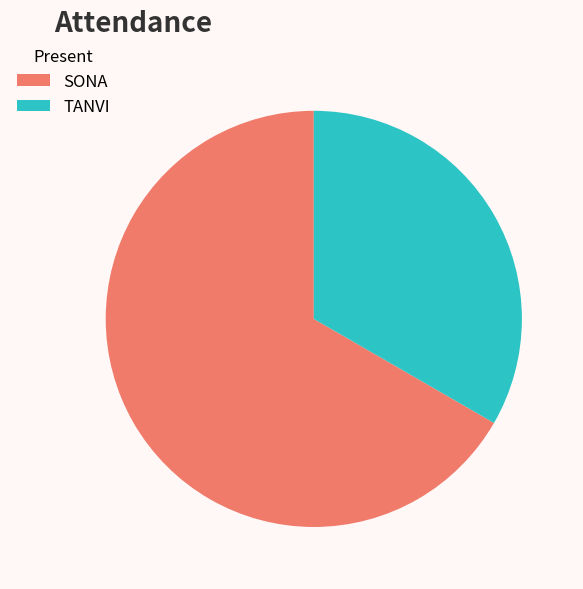

What is the ratio of the value at TANVI to the value at SONA?

0.5